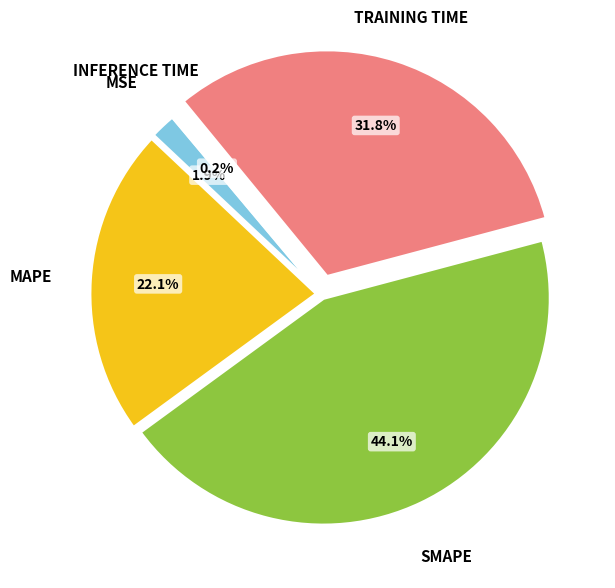

Is there a majority slice in this chart?

No